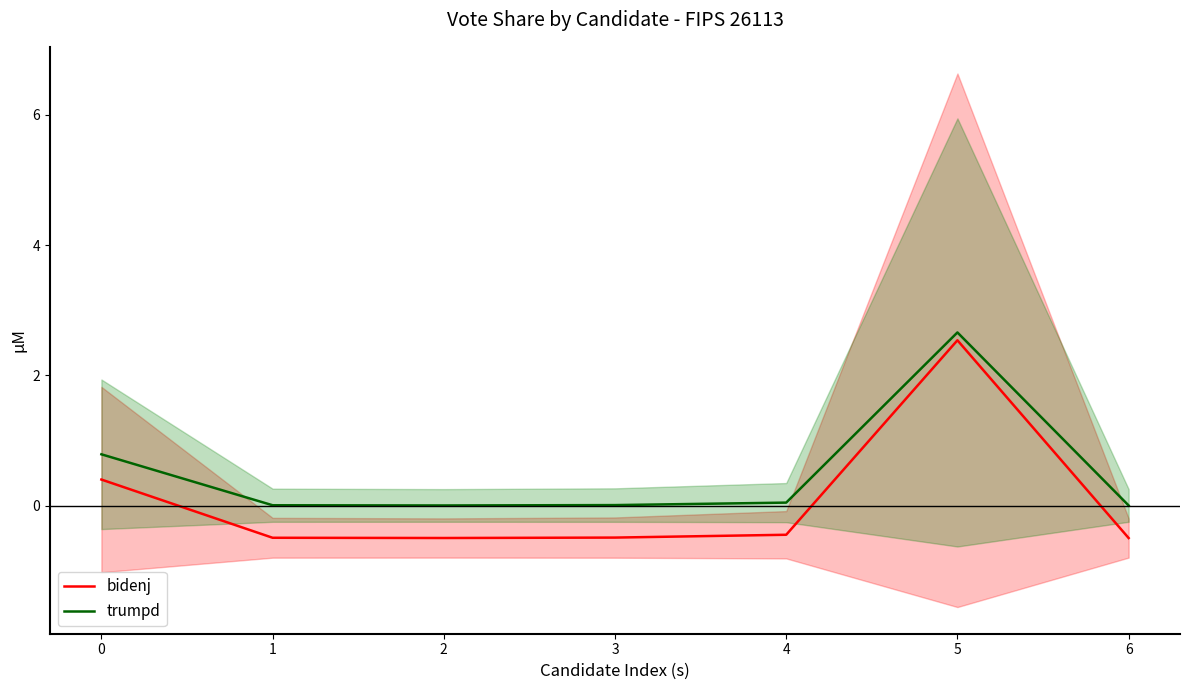

In bidenj, how many points are lower than both neighbors (excluding endpoints)?

1